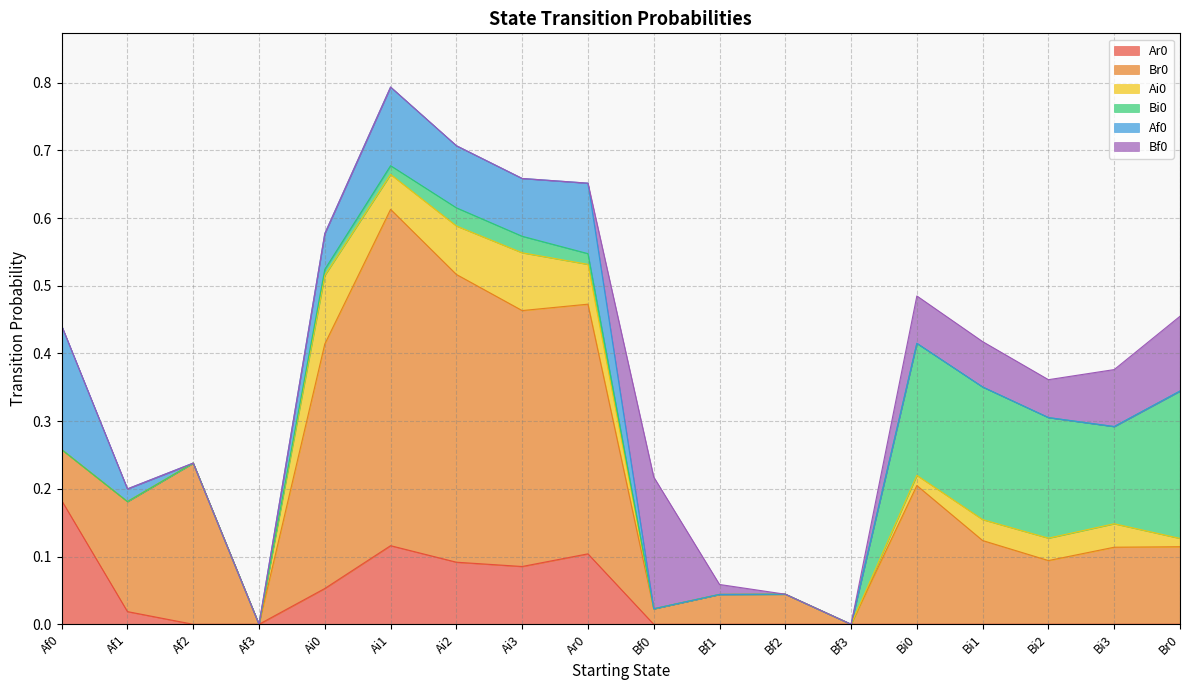

Rank the categories by Bi0 value from highest to lowest.

Br0, Bi1, Bi0, Bi2, Bi3, Ai2, Ai3, Ar0, Ai1, Ai0, Af0, Af1, Af2, Af3, Bf0, Bf1, Bf2, Bf3